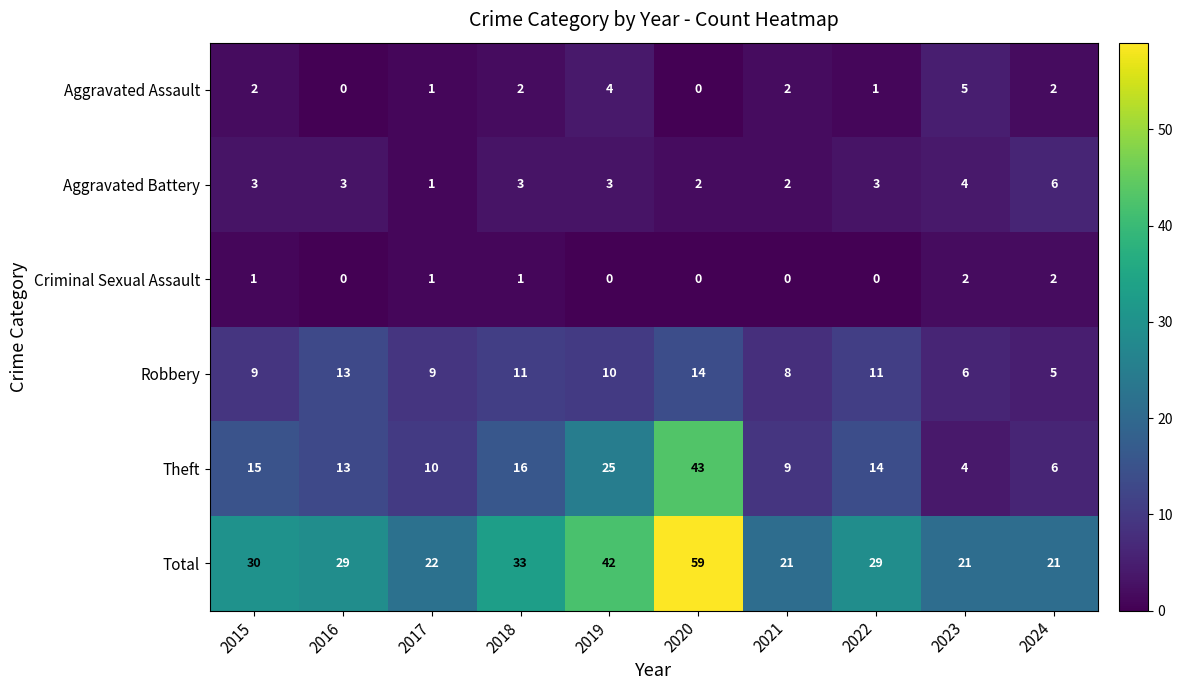

What is the sum of the Aggravated Assault values at 2017 and 2018?

3